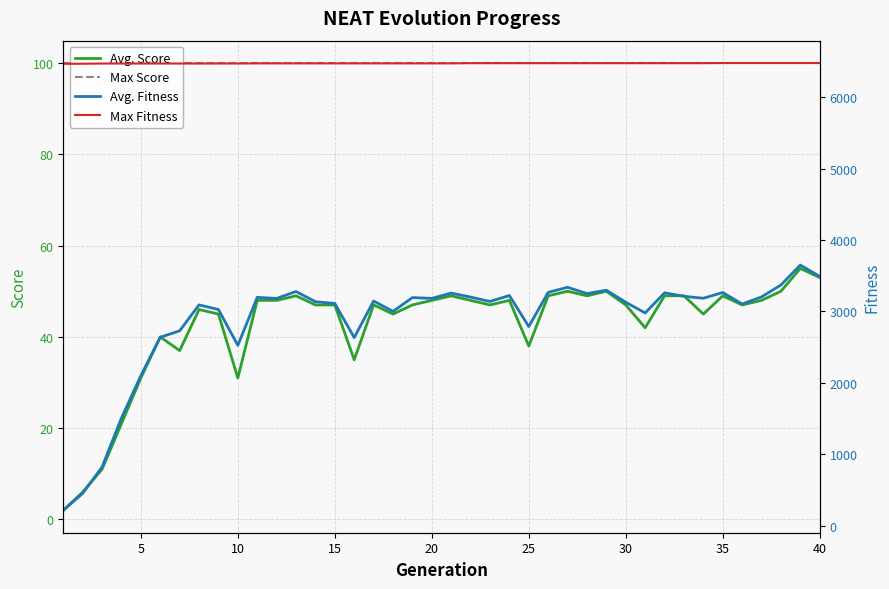

Reading left to right, list all the values displayed in this chart.

Avg. Score: 2.0	6.0	11.0	21.0	31.0	40.0	37.0	46.0	45.0	31.0	48.0	48.0	49.0	47.0	47.0	35.0	47.0	45.0	47.0	48.0	49.0	48.0	47.0	48.0	38.0	49.0	50.0	49.0	50.0	47.0	42.0	49.0	49.0	45.0	49.0	47.0	48.0	50.0	55.0	53.0
Max Score: 100.0	100.0	100.0	100.0	100.0	100.0	100.0	100.0	100.0	100.0	100.0	100.0	100.0	100.0	100.0	100.0	100.0	100.0	100.0	100.0	100.0	100.0	100.0	100.0	100.0	100.0	100.0	100.0	100.0	100.0	100.0	100.0	100.0	100.0	100.0	100.0	100.0	100.0	100.0	100.0
Avg. Fitness: 212.8	450.6	820.2	1506.6	2100.4	2637.5	2728.6	3091.2	3026.5	2524.6	3196.9	3181.8	3278.8	3135.9	3111.0	2633.9	3145.1	3000.4	3193.5	3182.3	3256.8	3200.6	3139.3	3222.3	2788.2	3266.5	3337.9	3249.8	3297.1	3128.3	2978.3	3260.2	3211.6	3184.2	3264.5	3103.8	3203.0	3370.0	3649.5	3490.2
Max Fitness: 6469.1	6469.1	6472.6	6472.6	6472.6	6472.6	6472.6	6472.6	6472.9	6472.9	6474.6	6474.6	6474.6	6474.6	6474.6	6474.6	6474.6	6474.6	6474.6	6474.6	6474.6	6477.5	6477.5	6477.5	6477.5	6477.5	6477.5	6477.5	6477.5	6477.5	6477.5	6477.5	6477.5	6477.5	6479.5	6479.5	6479.5	6479.5	6479.5	6479.5